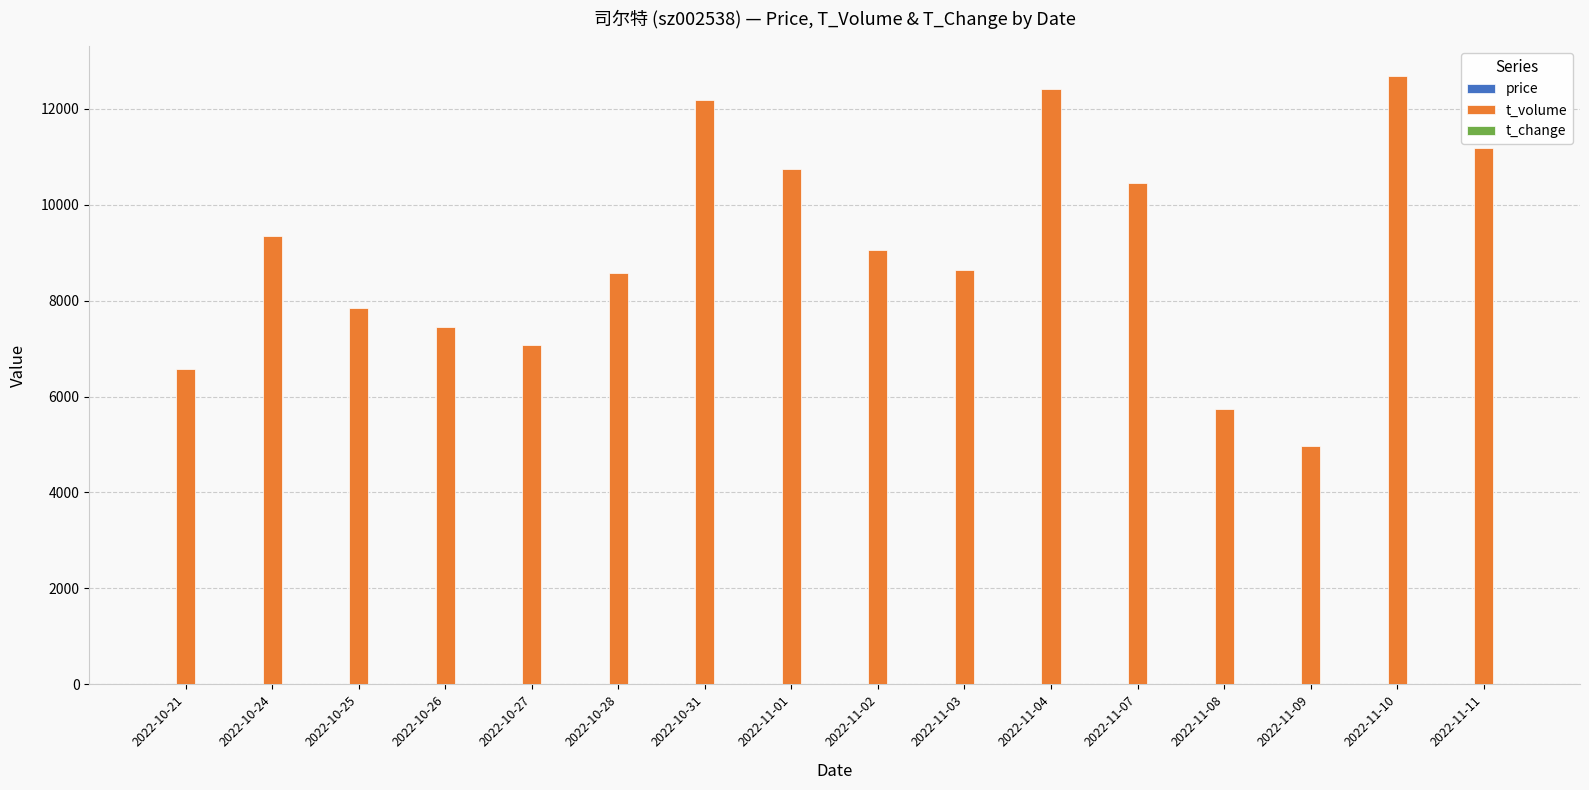

The value of t_volume at 2022-11-08 is 2463.3. True or false?

False